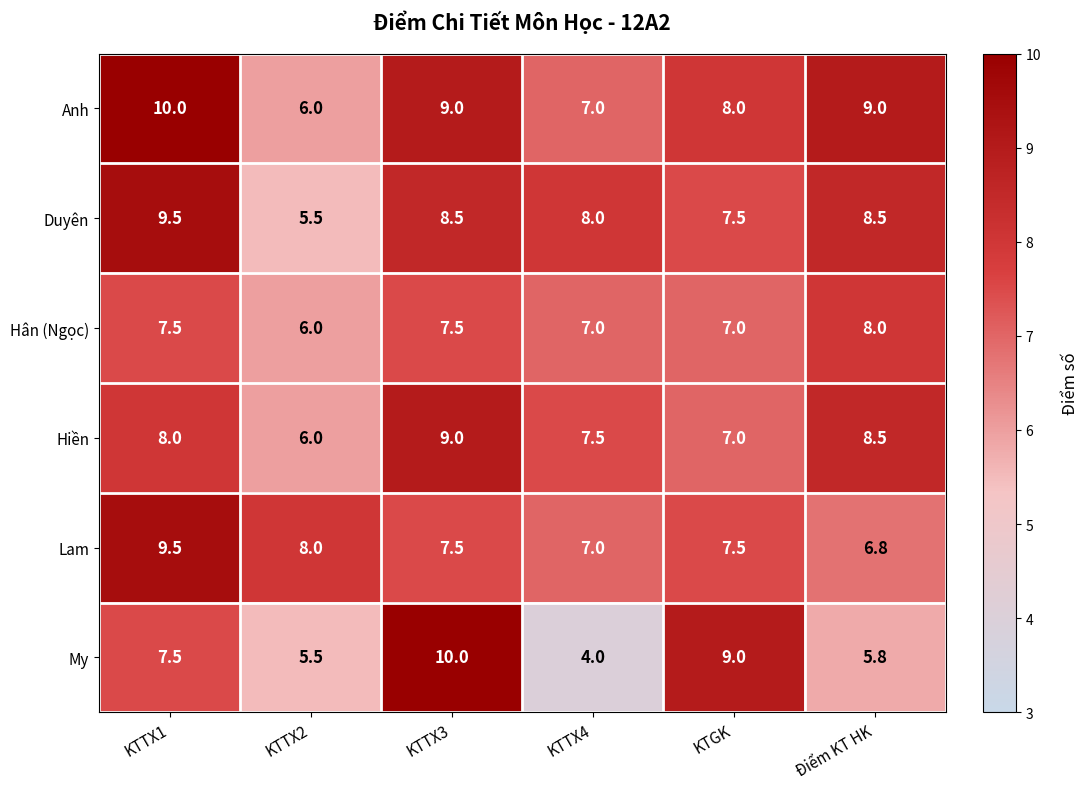

Which category has the lowest value in the Lam series?

Điểm KT HK